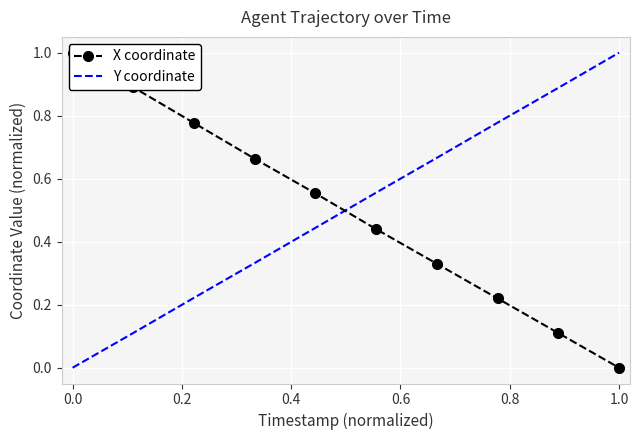

Which category has the highest value in the Y coordinate series?

1.0